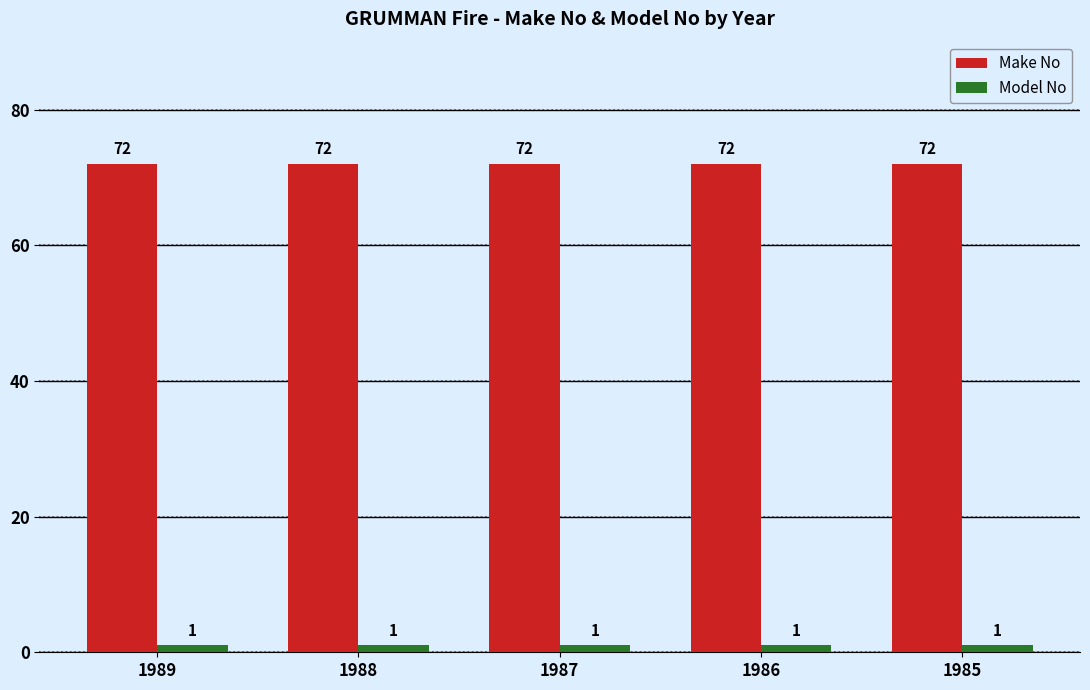

What is the difference between the highest and lowest values at 1989?

71